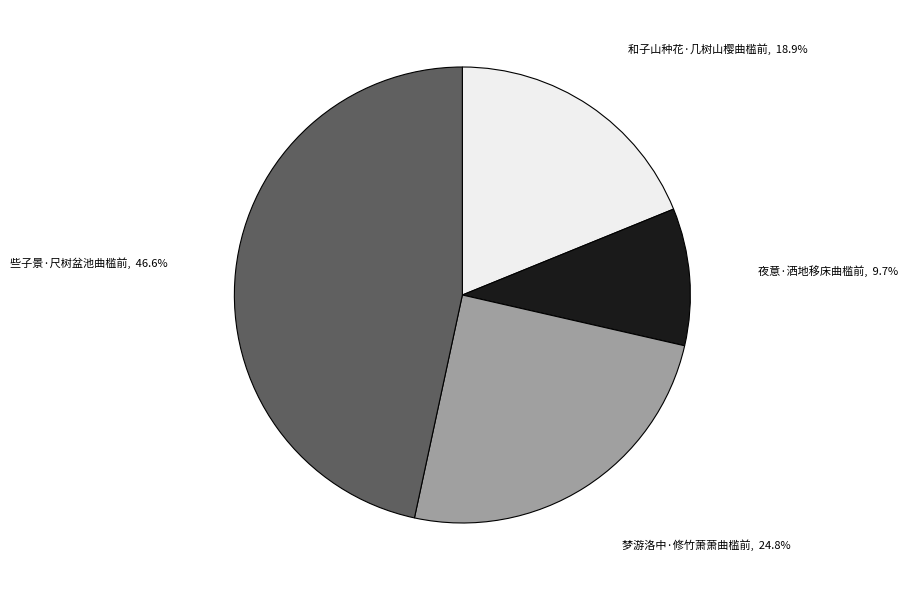

Does any single category account for the majority?

No